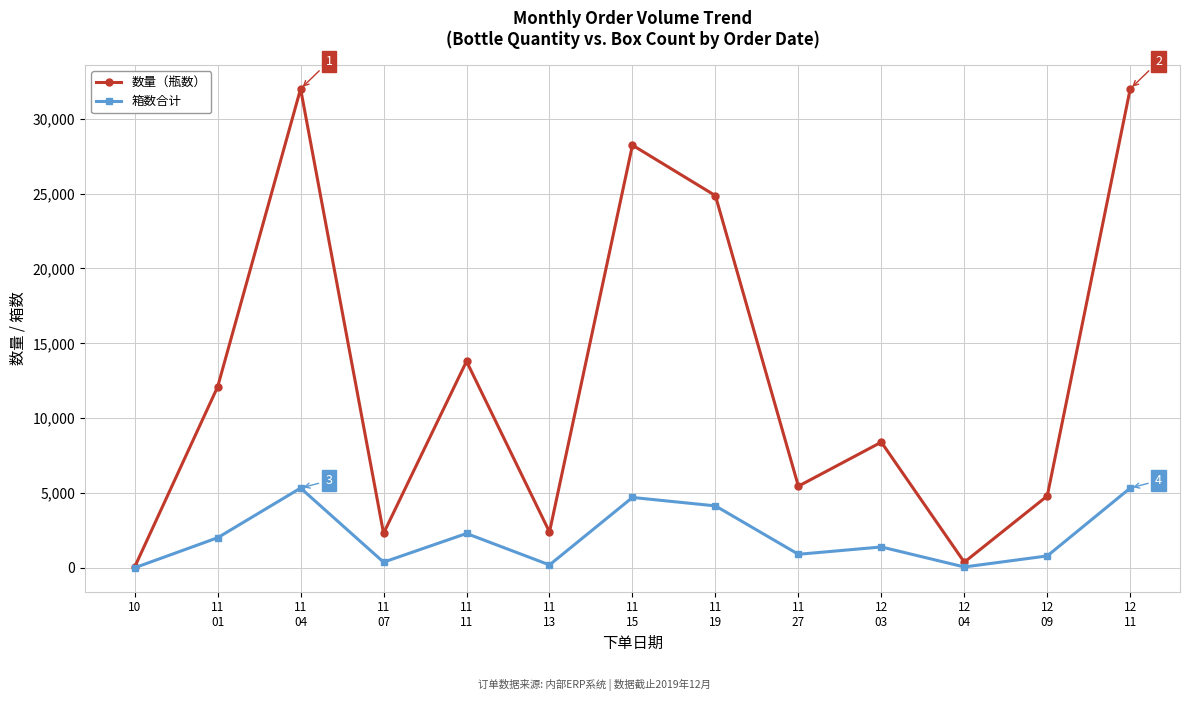

What position from the left is 11
27?

9